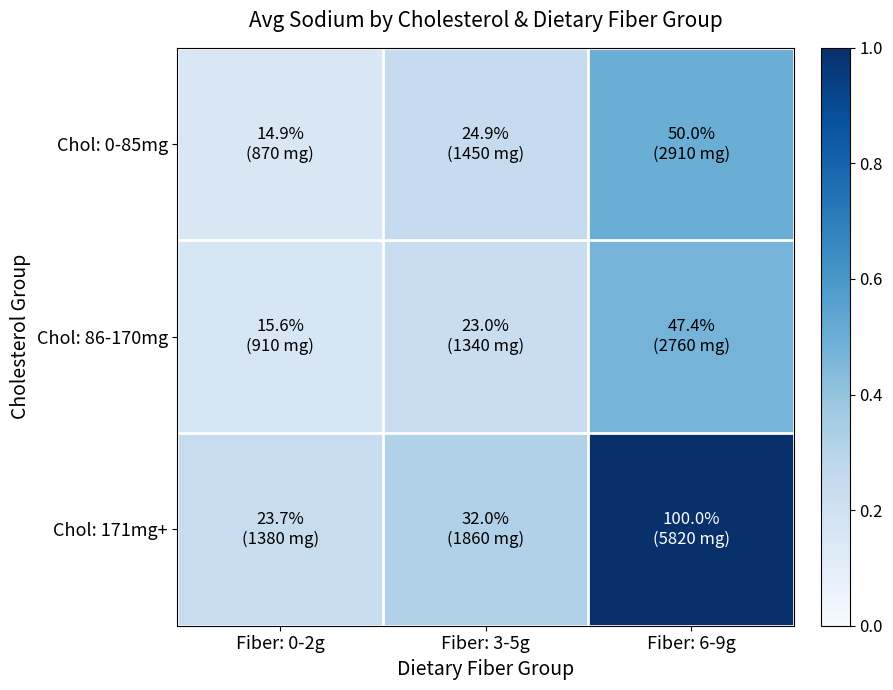

How many data points does each series have?

3